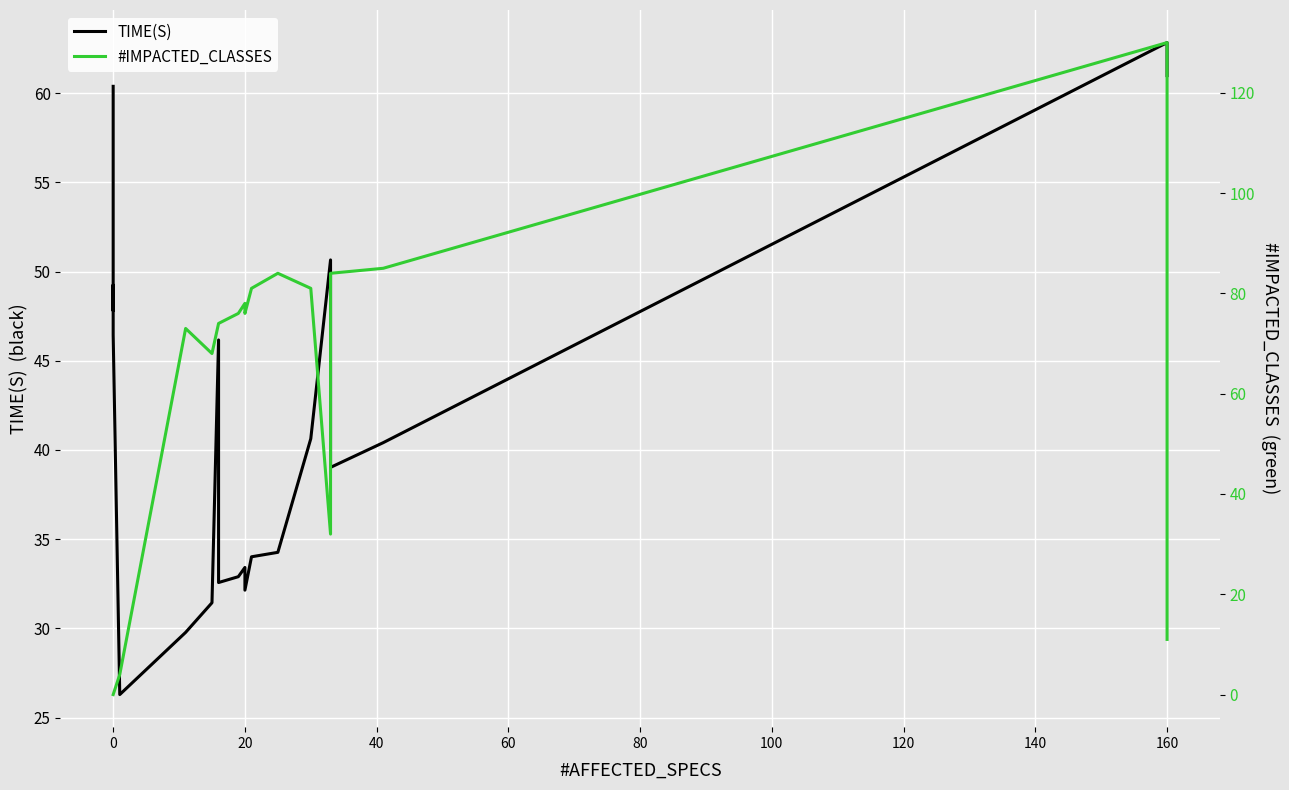

What is the difference between the second highest and second lowest values in the #IMPACTED_CLASSES series?

85.0